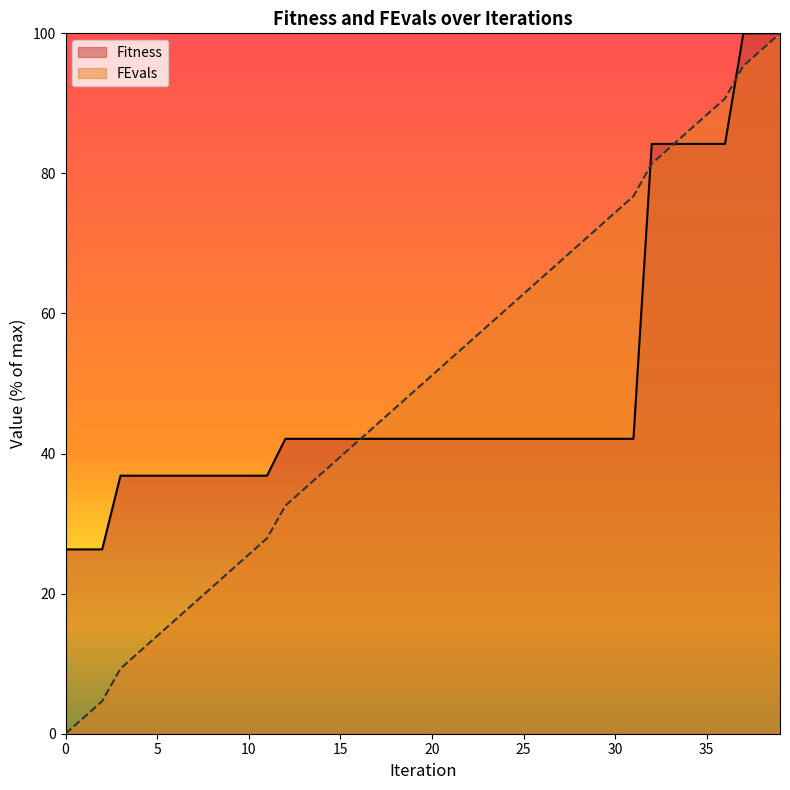

Where is FEvals nearest to the value 50?

19